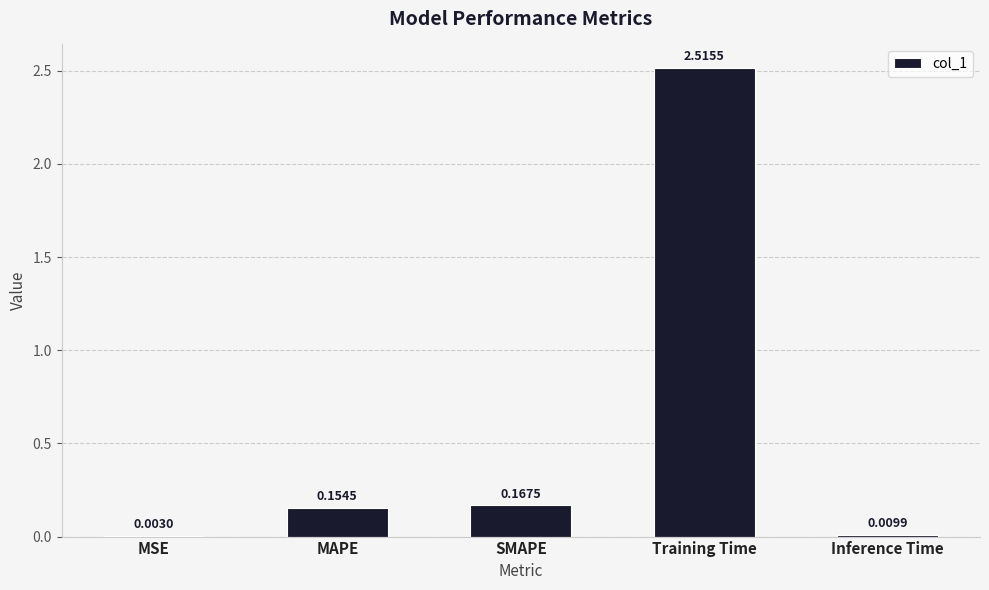

Which label corresponds to the largest value in the chart?

Training Time